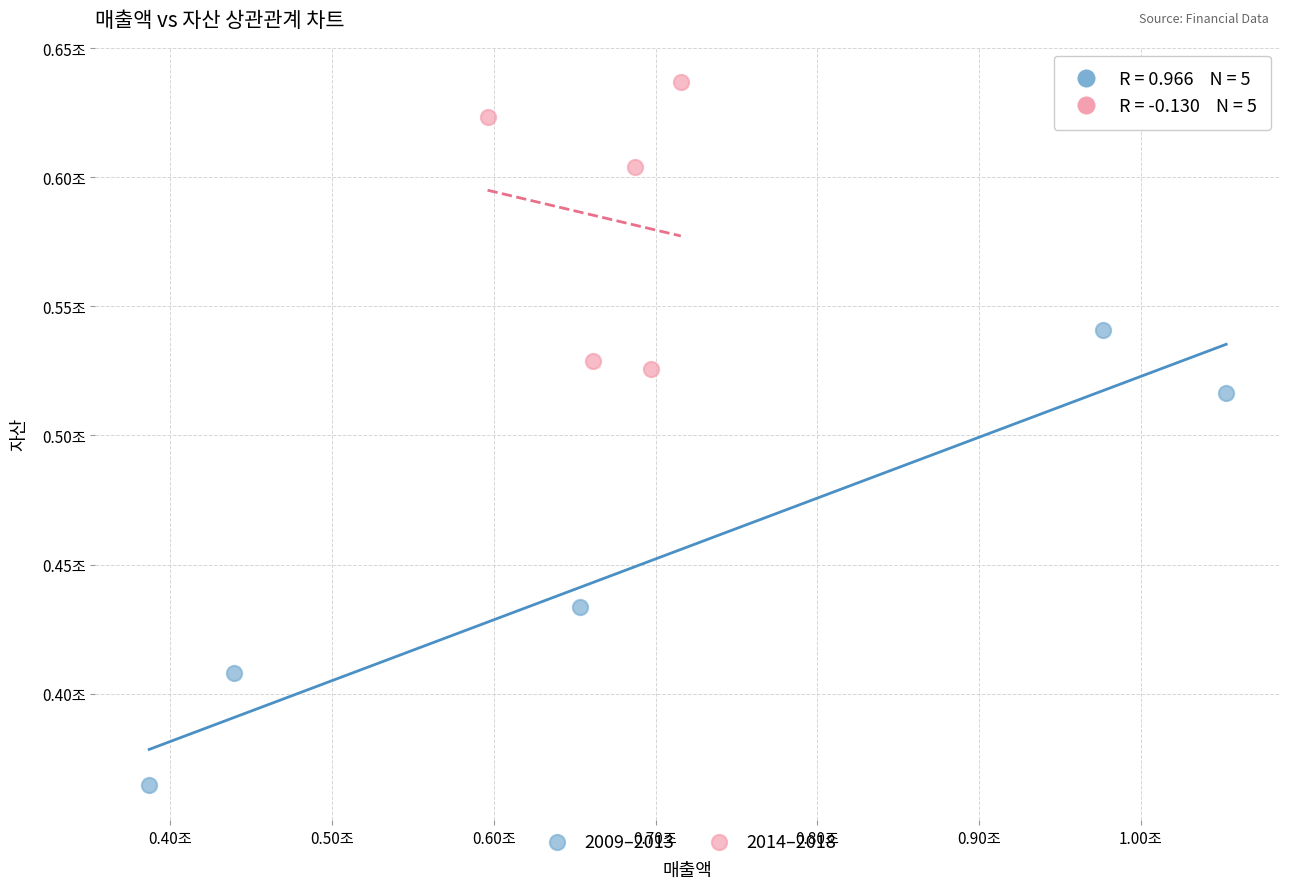

Which series reaches the maximum Y coordinate?

2014–2018